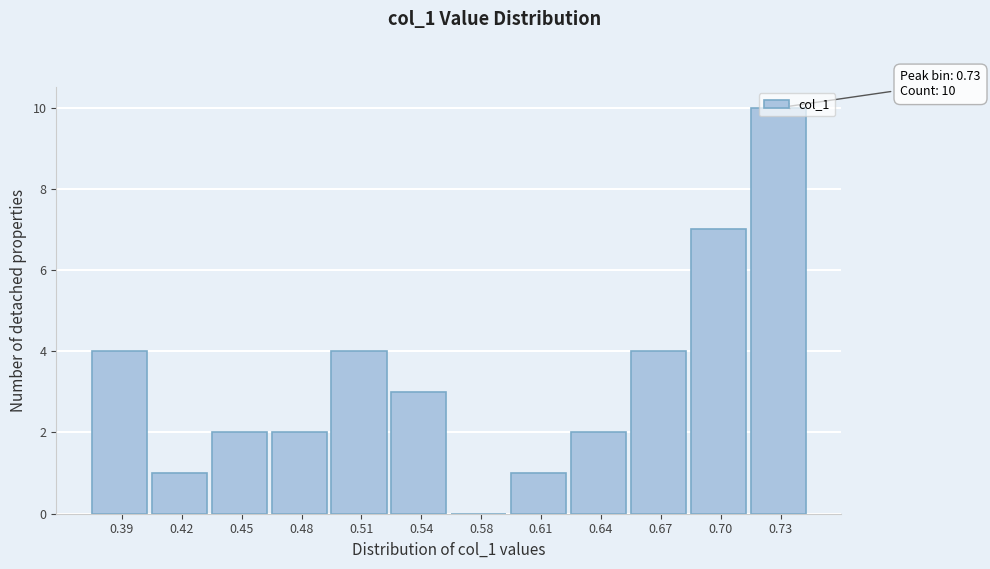

The chart shows a value of 2 at 0.64. True or false?

True